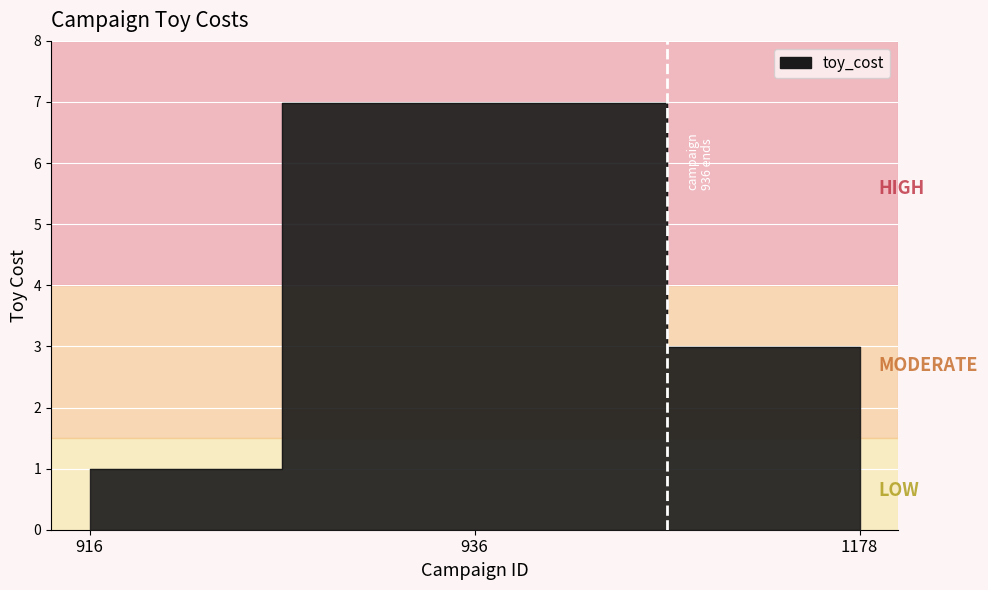

Between 1178 and 936, which is larger?

936